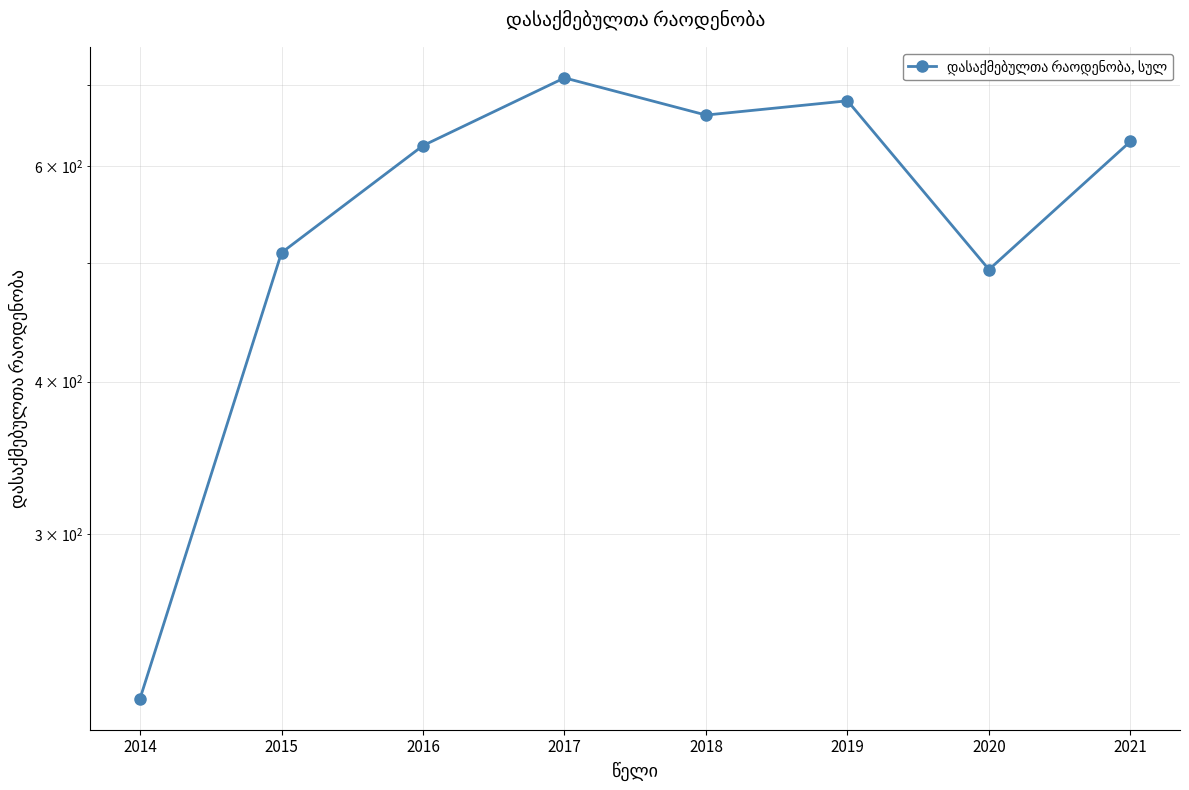

What is the change in value from 2014 to 2021?

+409.0